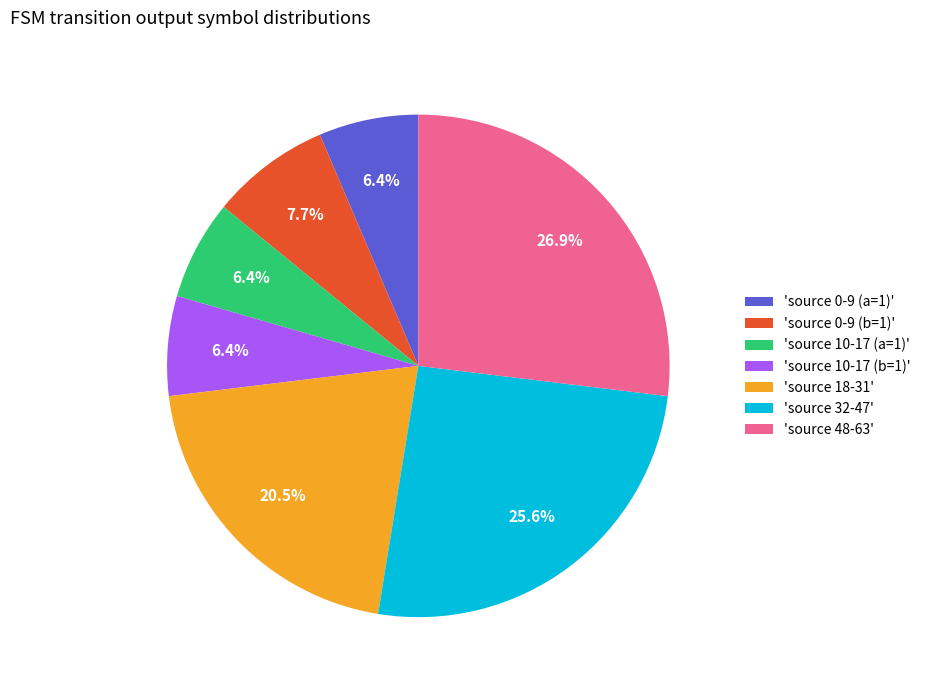

Is there any slice that represents more than half of the pie?

No